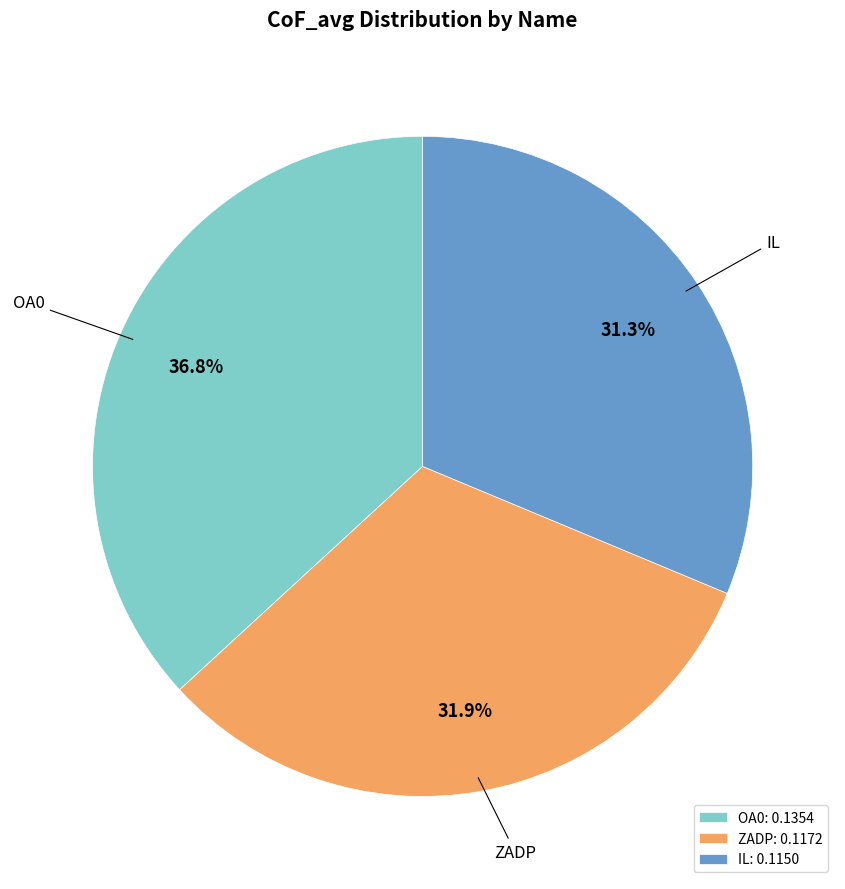

Count the number of slices in the pie.

3